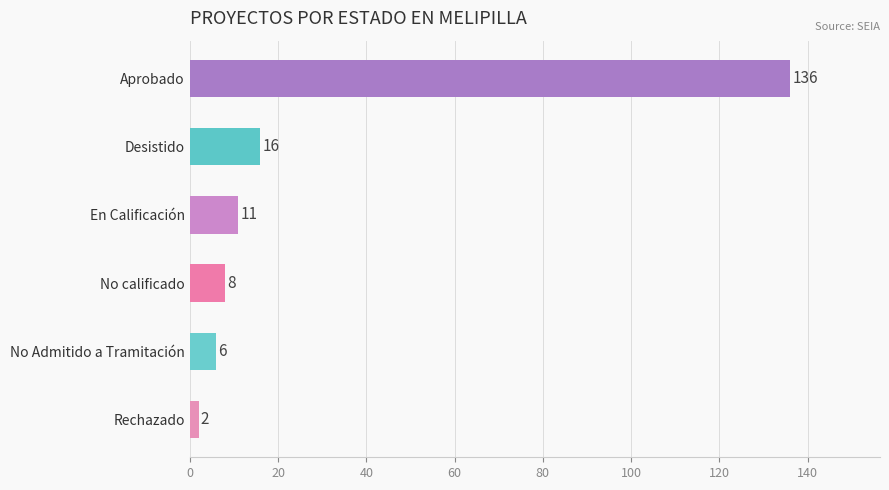

How many distinct data groups are displayed?

1